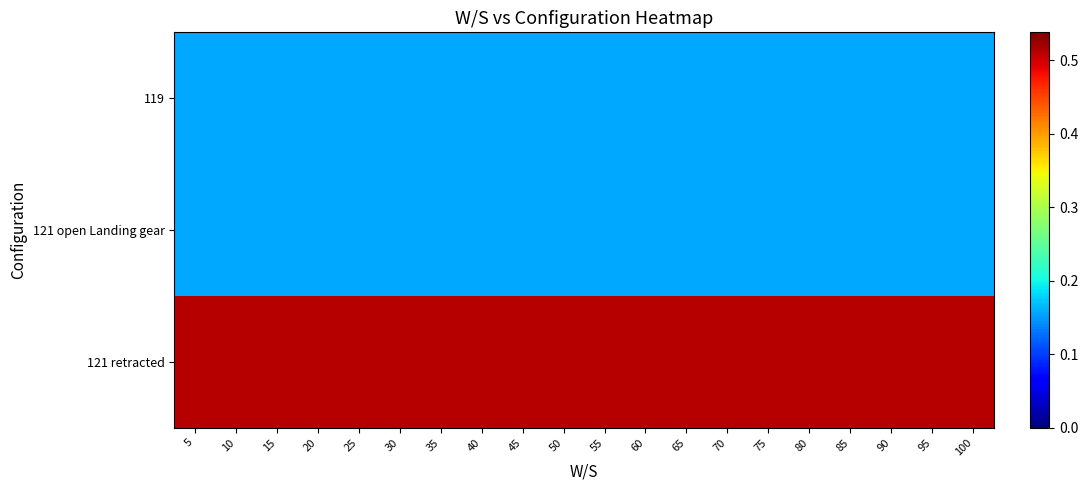

Reading left to right, list all the values displayed in this chart.

119: 5=0.2	10=0.2	15=0.2	20=0.2	25=0.2	30=0.2	35=0.2	40=0.2	45=0.2	50=0.2	55=0.2	60=0.2	65=0.2	70=0.2	75=0.2	80=0.2	85=0.2	90=0.2	95=0.2	100=0.2
121 open Landing gear: 5=0.2	10=0.2	15=0.2	20=0.2	25=0.2	30=0.2	35=0.2	40=0.2	45=0.2	50=0.2	55=0.2	60=0.2	65=0.2	70=0.2	75=0.2	80=0.2	85=0.2	90=0.2	95=0.2	100=0.2
121 retracted: 5=0.5	10=0.5	15=0.5	20=0.5	25=0.5	30=0.5	35=0.5	40=0.5	45=0.5	50=0.5	55=0.5	60=0.5	65=0.5	70=0.5	75=0.5	80=0.5	85=0.5	90=0.5	95=0.5	100=0.5